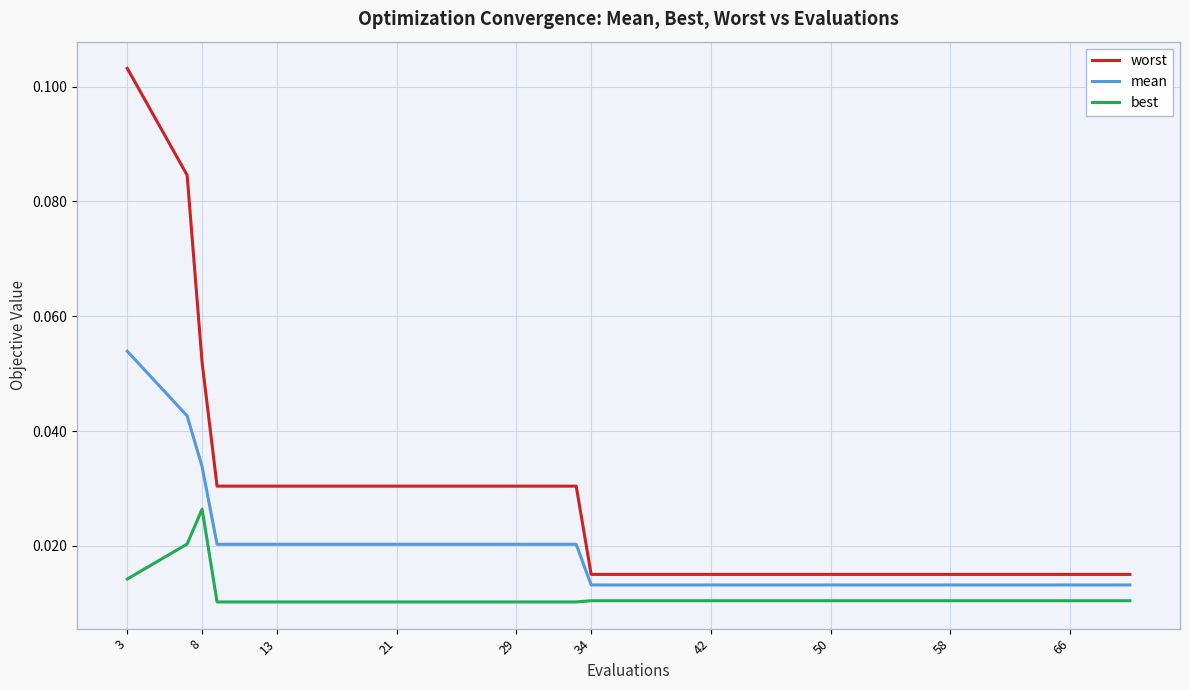

Rank the series by their maximum value, from highest to lowest.

worst, mean, best